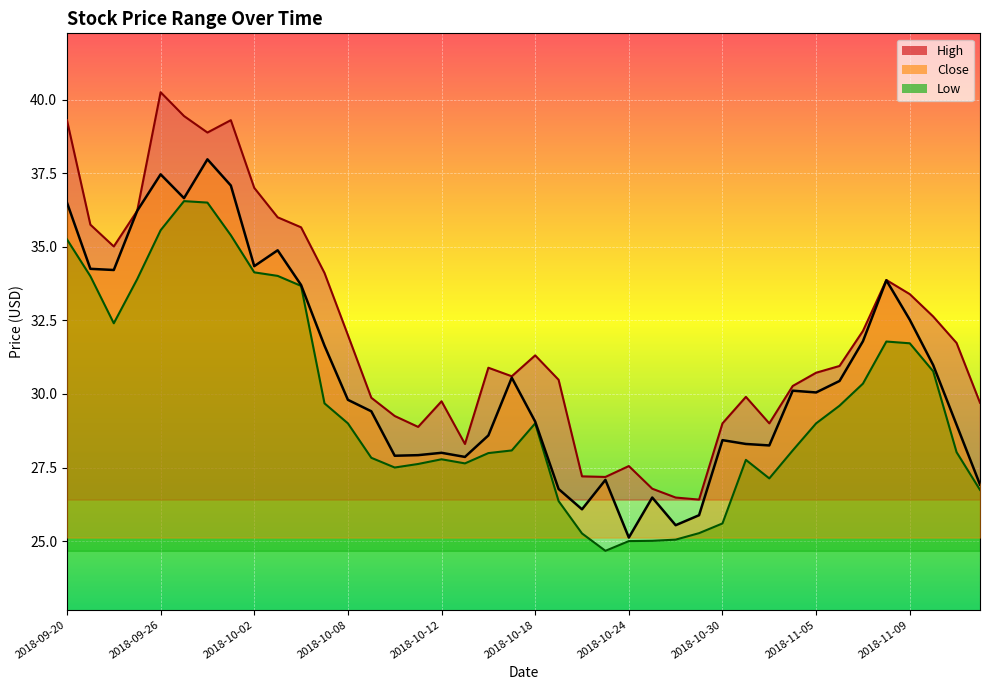

What are all the series names shown in the legend?

High, Low, Close